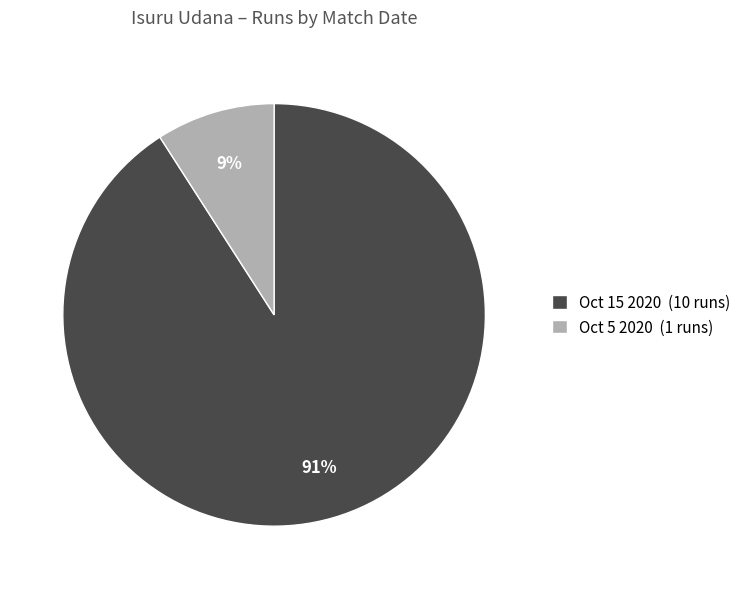

What percentage is the Oct 5 2020 (1 runs) slice, to the nearest percent?

9%